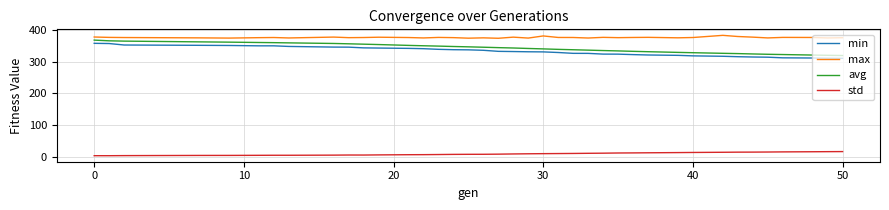

What is the maximum value shown in the chart?

382.7